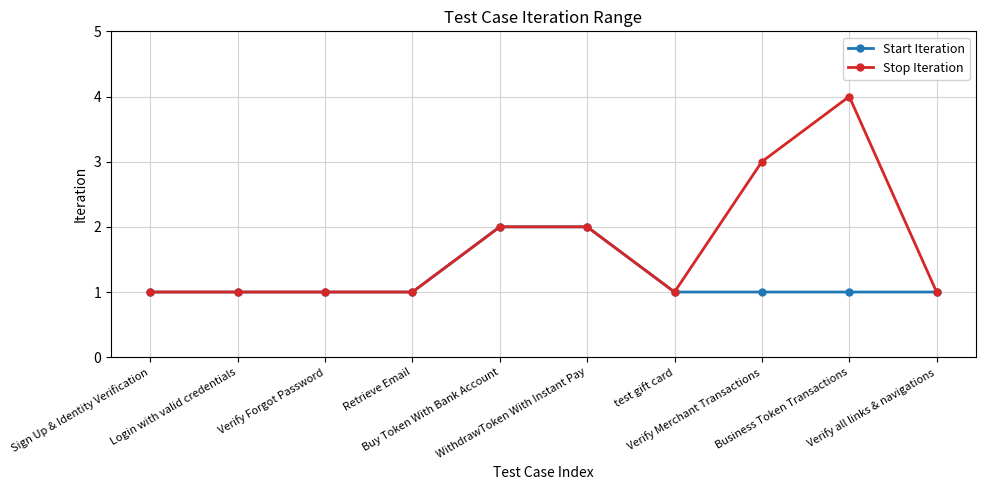

What is the difference between the highest and lowest values at Verify Merchant Transactions?

2